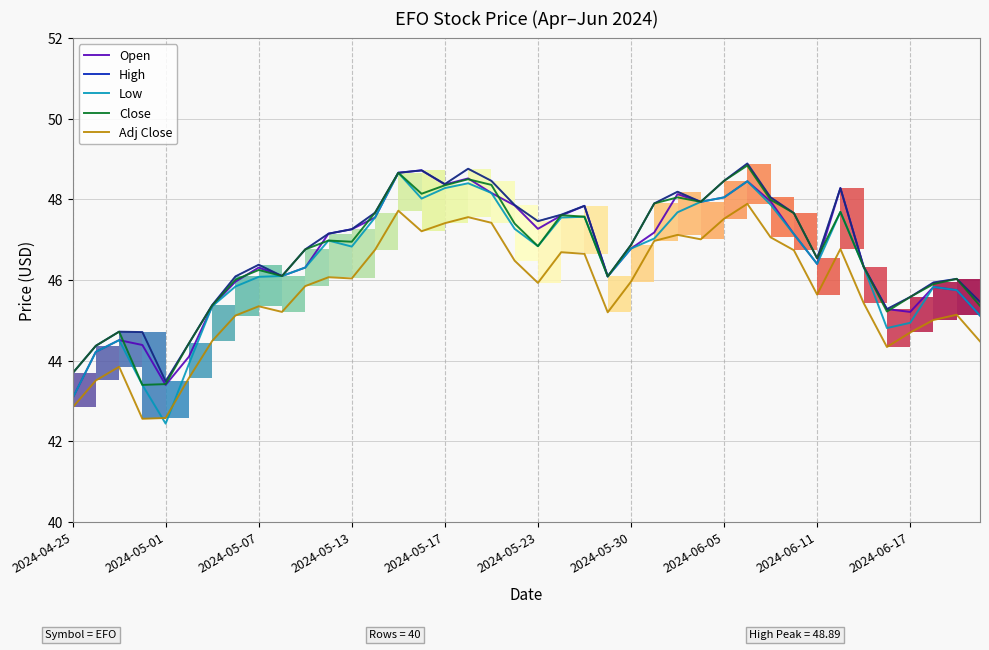

True or false: Low has a value of 47.6 at 22.

True